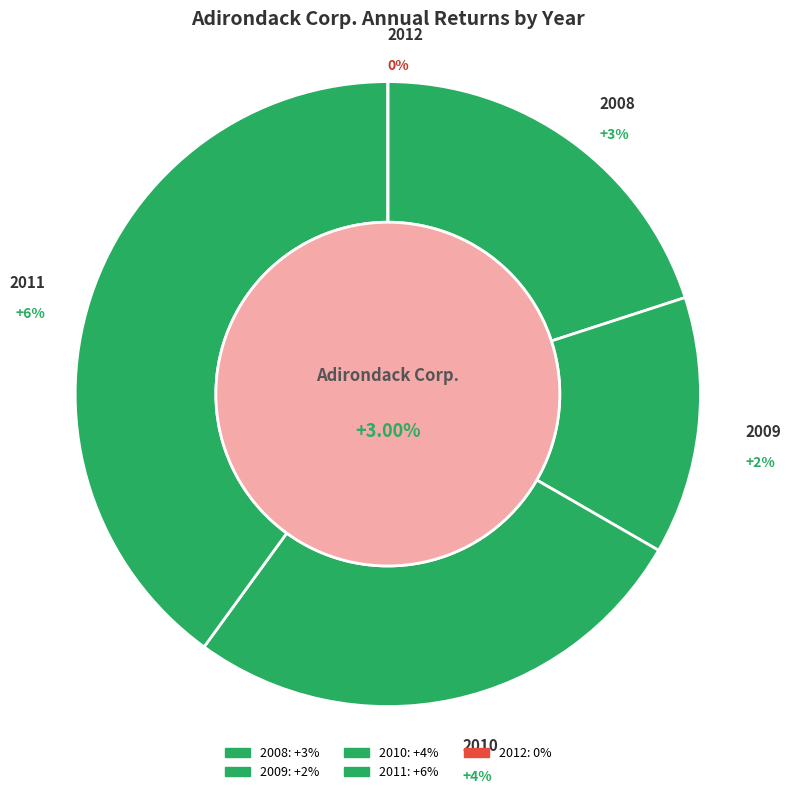

Which has a higher value, 2011 or 2009?

2011